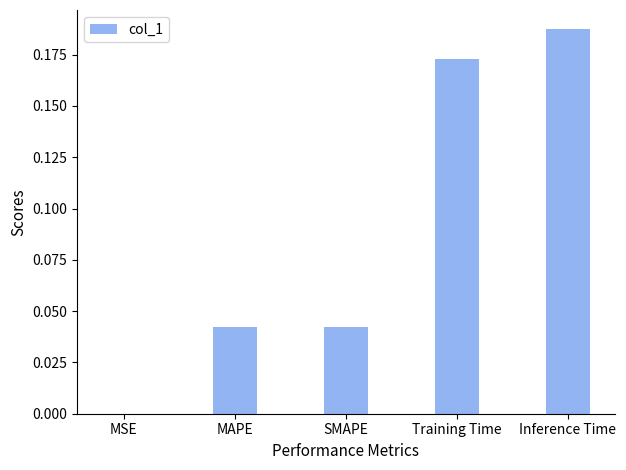

What is the sum of all values?

0.4